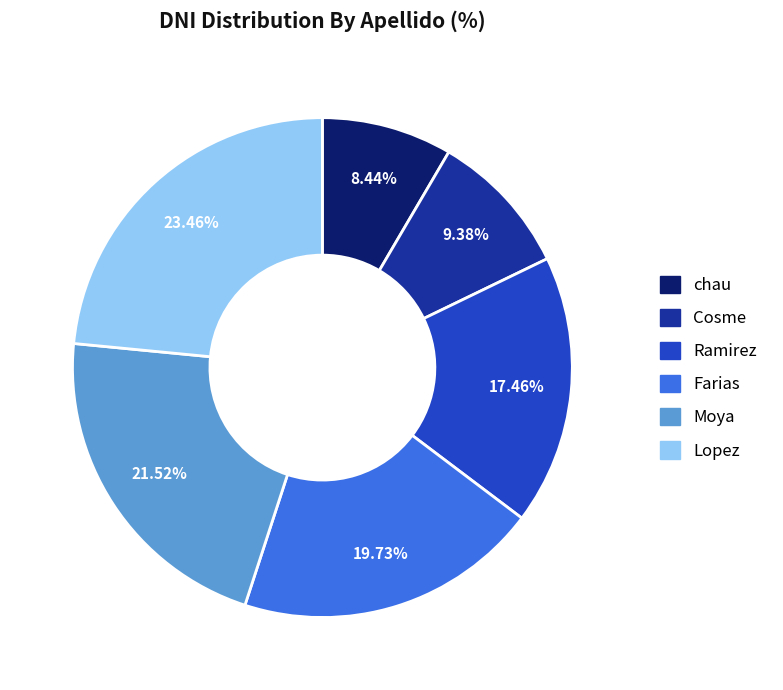

Does any single category account for the majority?

No